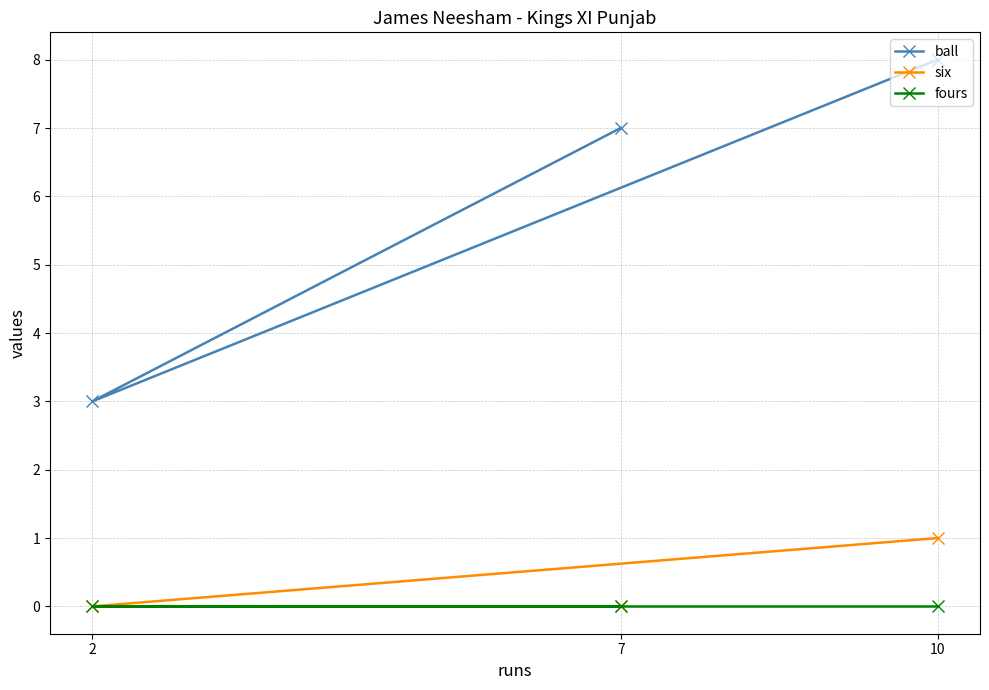

Which series has the largest range (max minus min)?

ball